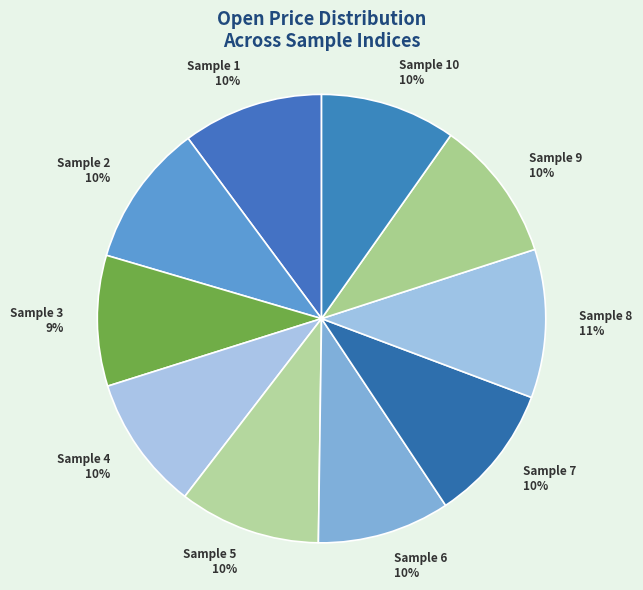

What is the ratio of the value at Sample 6 to the value at Sample 10?

1.0